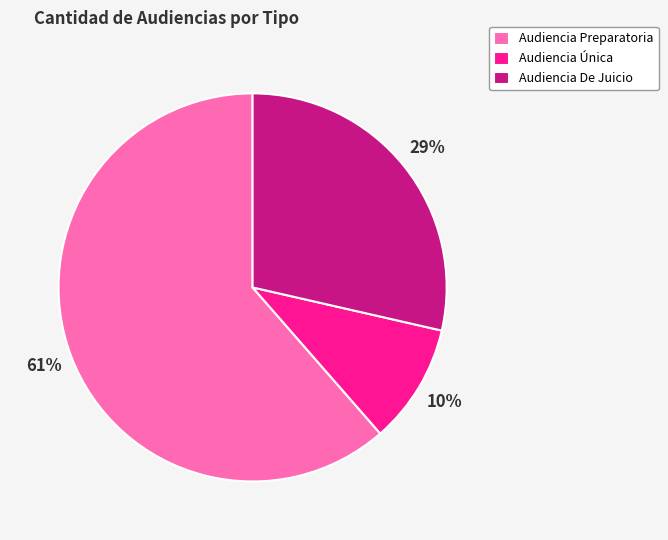

Which slice represents more than half of the pie?

Audiencia Preparatoria